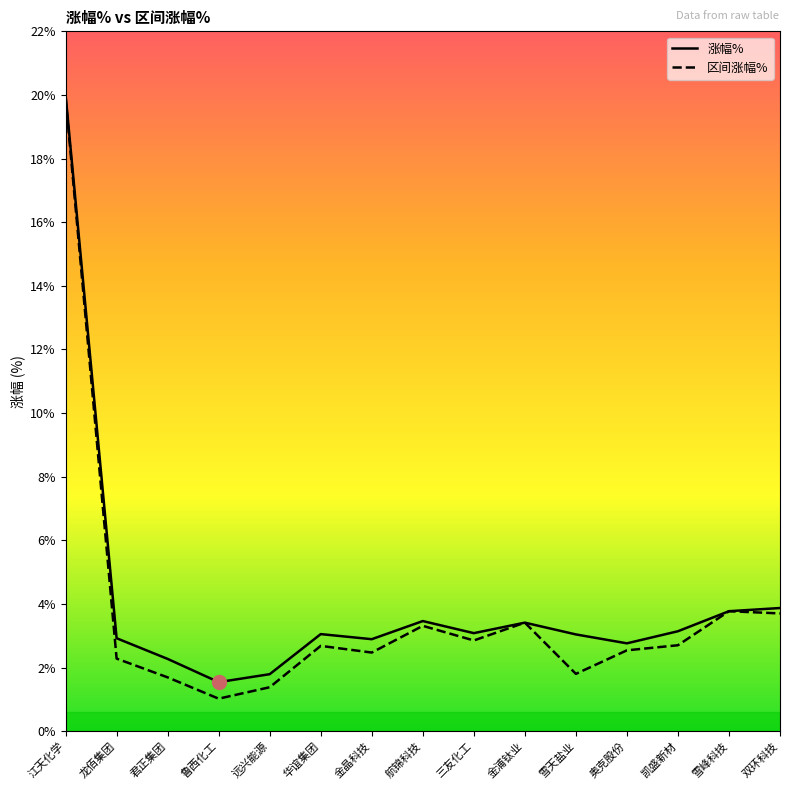

Does the chart have visible grid lines?

No